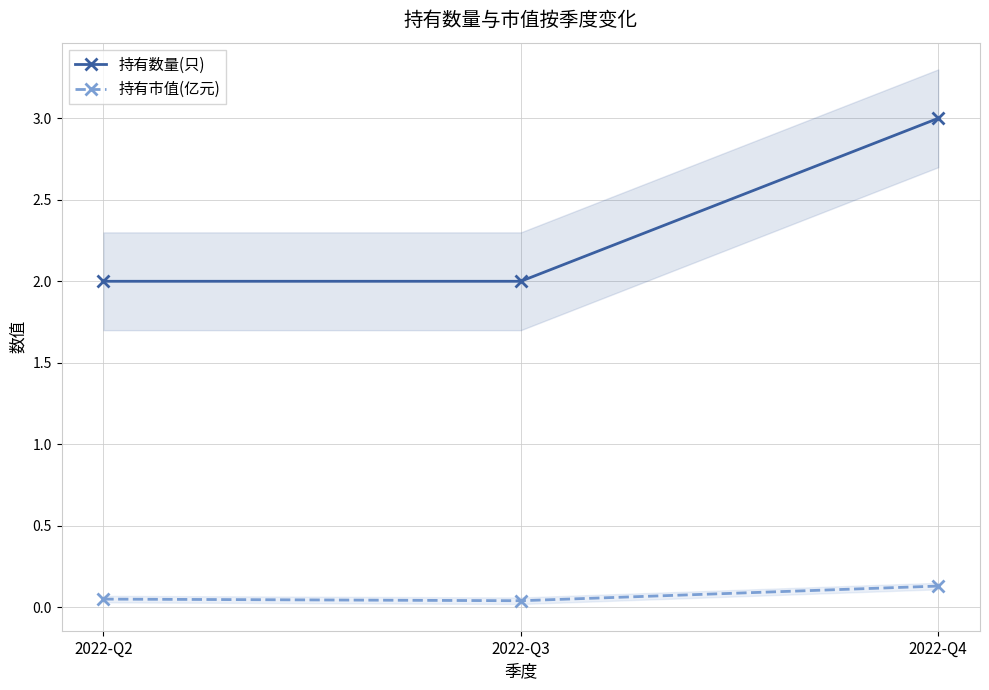

Which label corresponds to the largest value in the chart?

2022-Q4